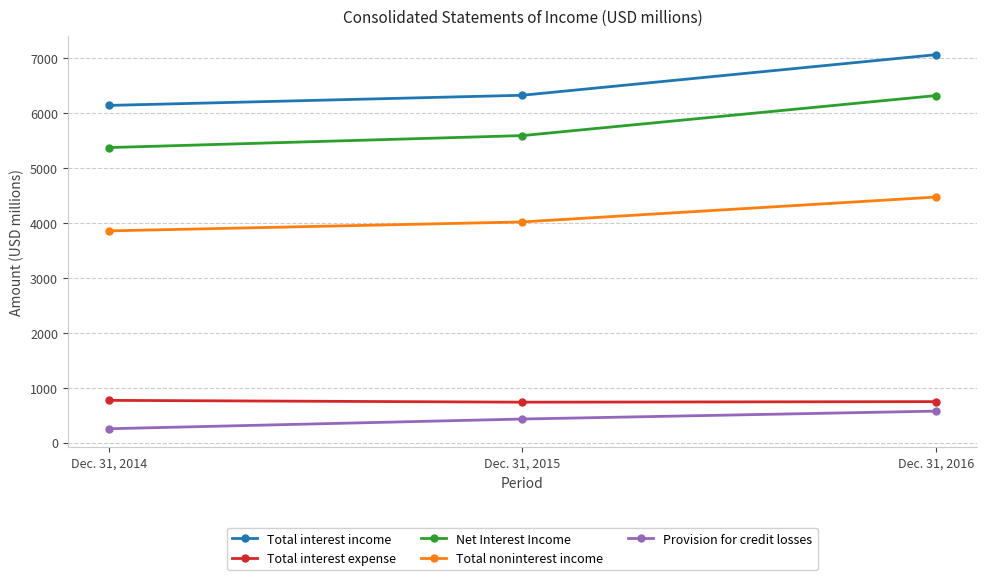

What is the average value of the Total noninterest income series?

4116